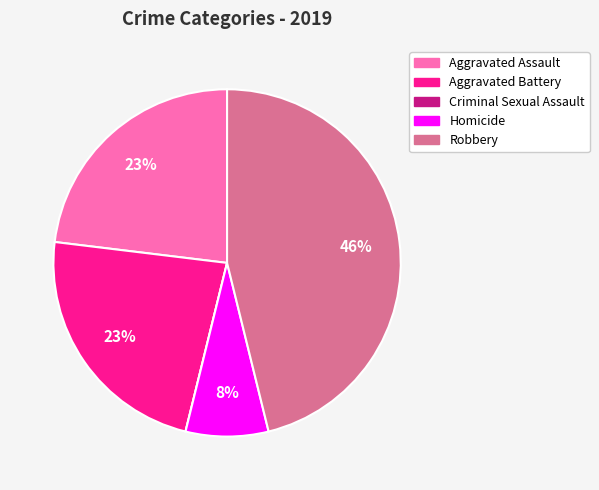

Is there any slice that represents more than half of the pie?

No